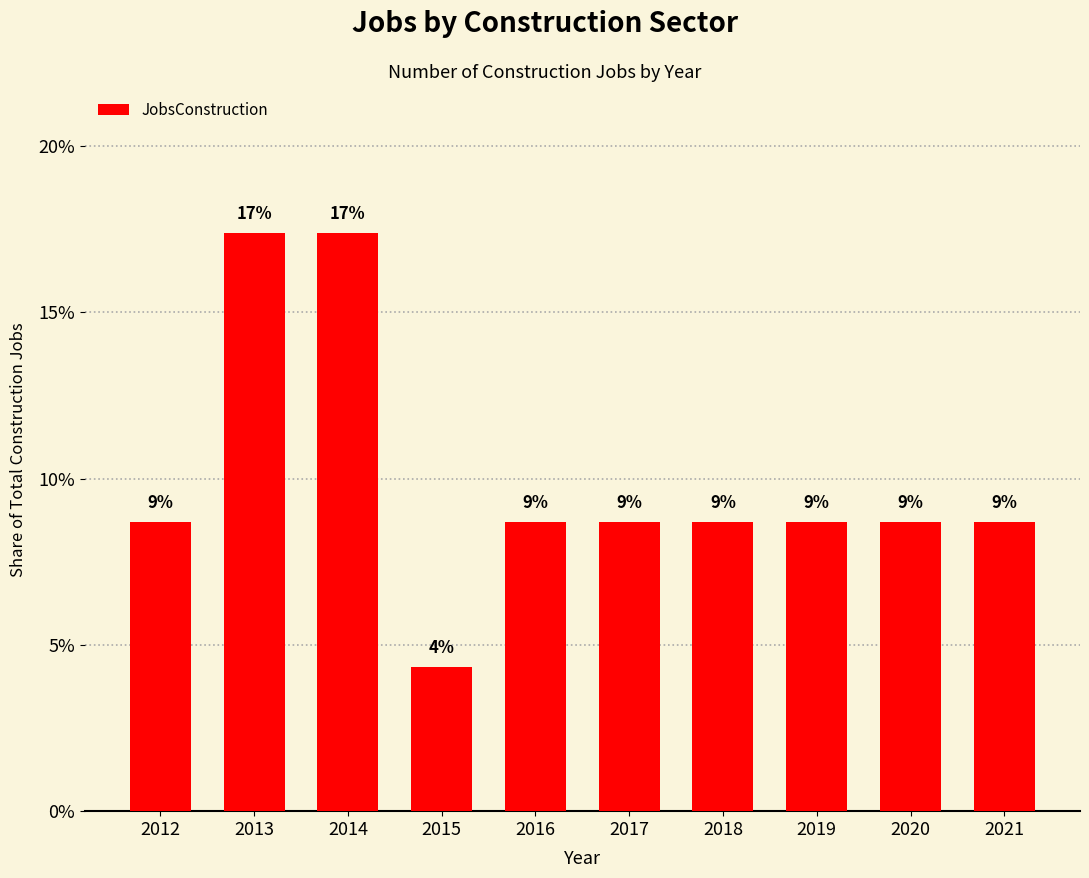

What is the difference between the maximum and minimum values?

13.0